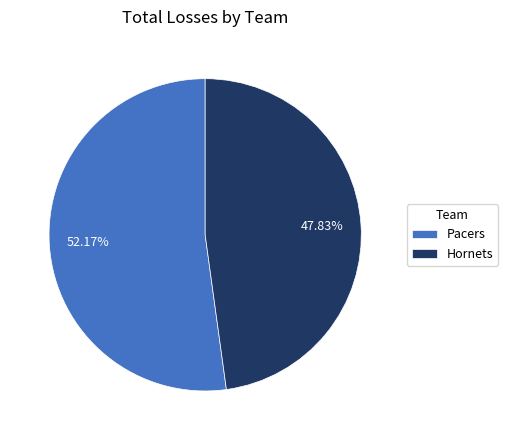

What is the smallest slice in the pie chart?

Hornets